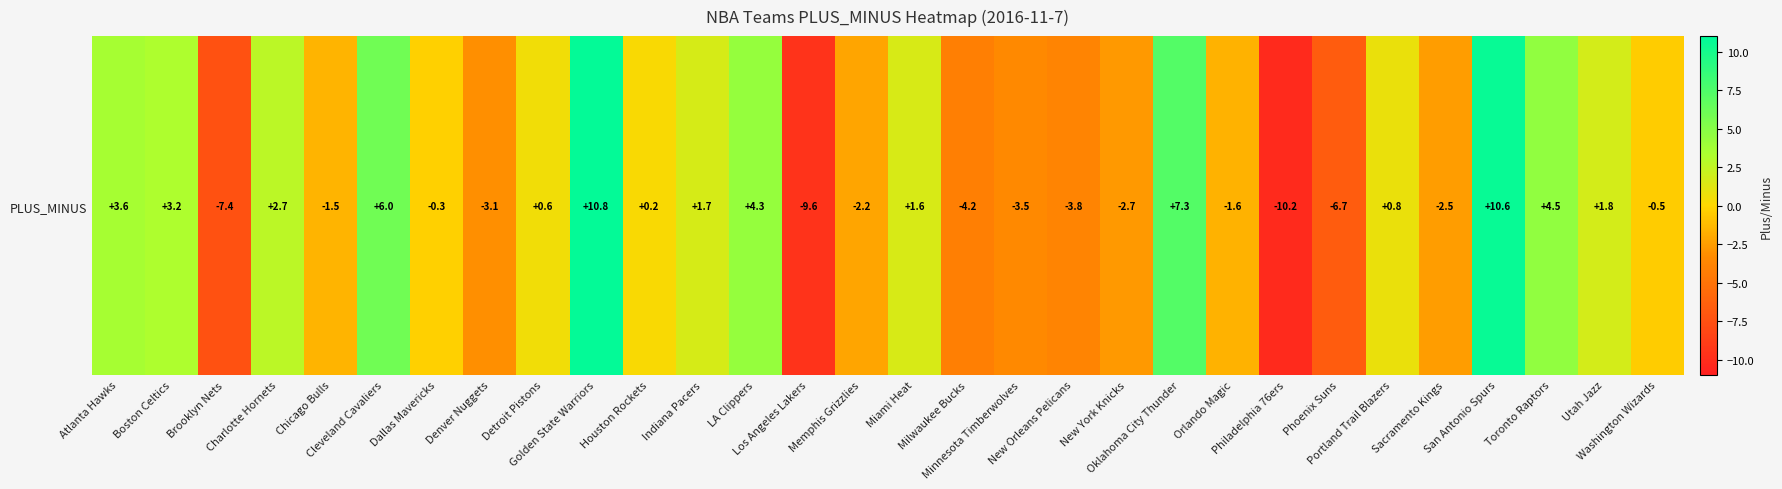

What is the sum of the values at Washington Wizards and Dallas Mavericks?

-0.8